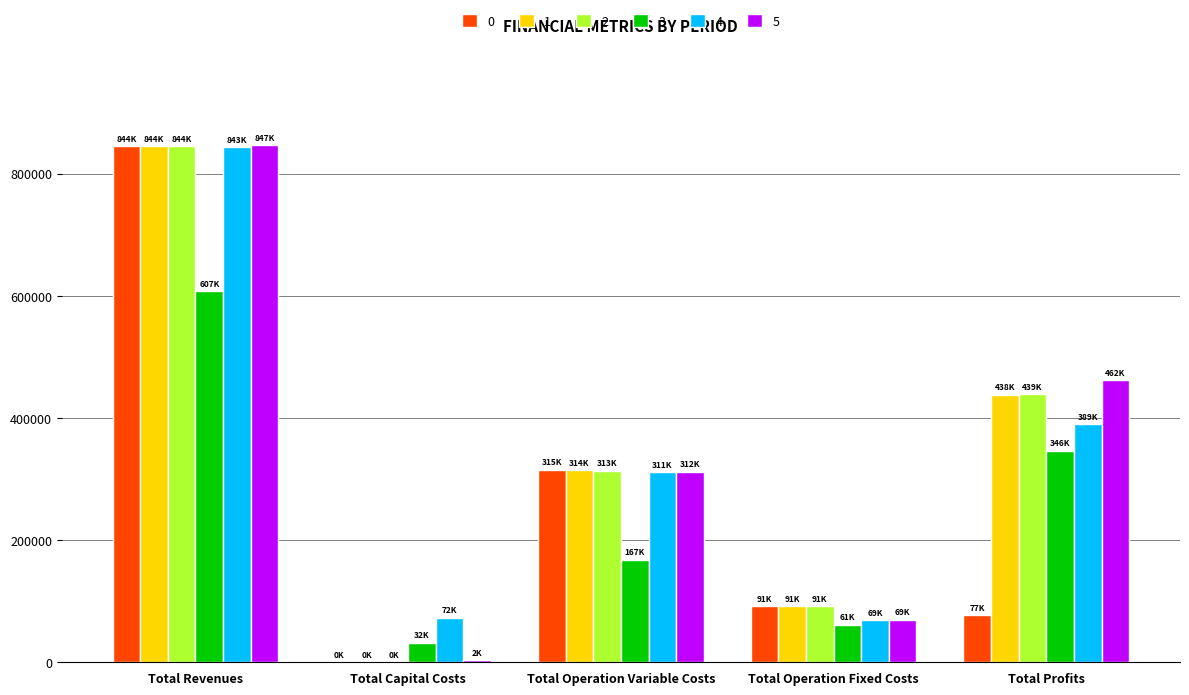

True or false: 4 has a value of 311488.4 at Total Operation Variable Costs.

True